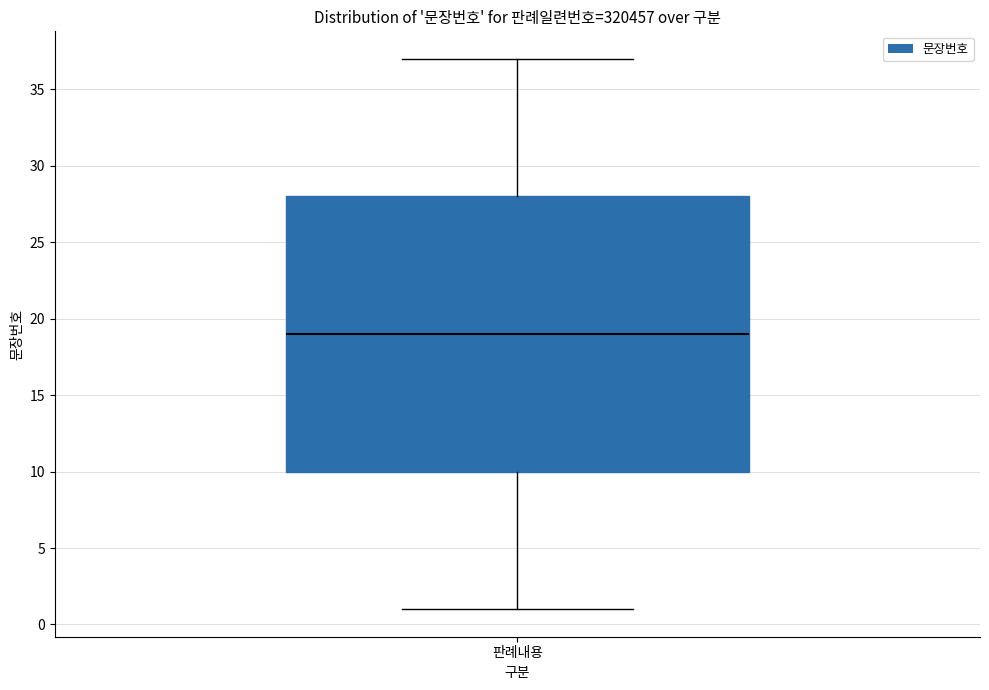

Transcribe this box plot: give where the median line is, the range the box spans, and where the two whiskers end, as read against the y-axis. The values are not printed on the chart, so give them approximately, as read against the axis.

median 19, box 10 to 28, whiskers 1 to 37